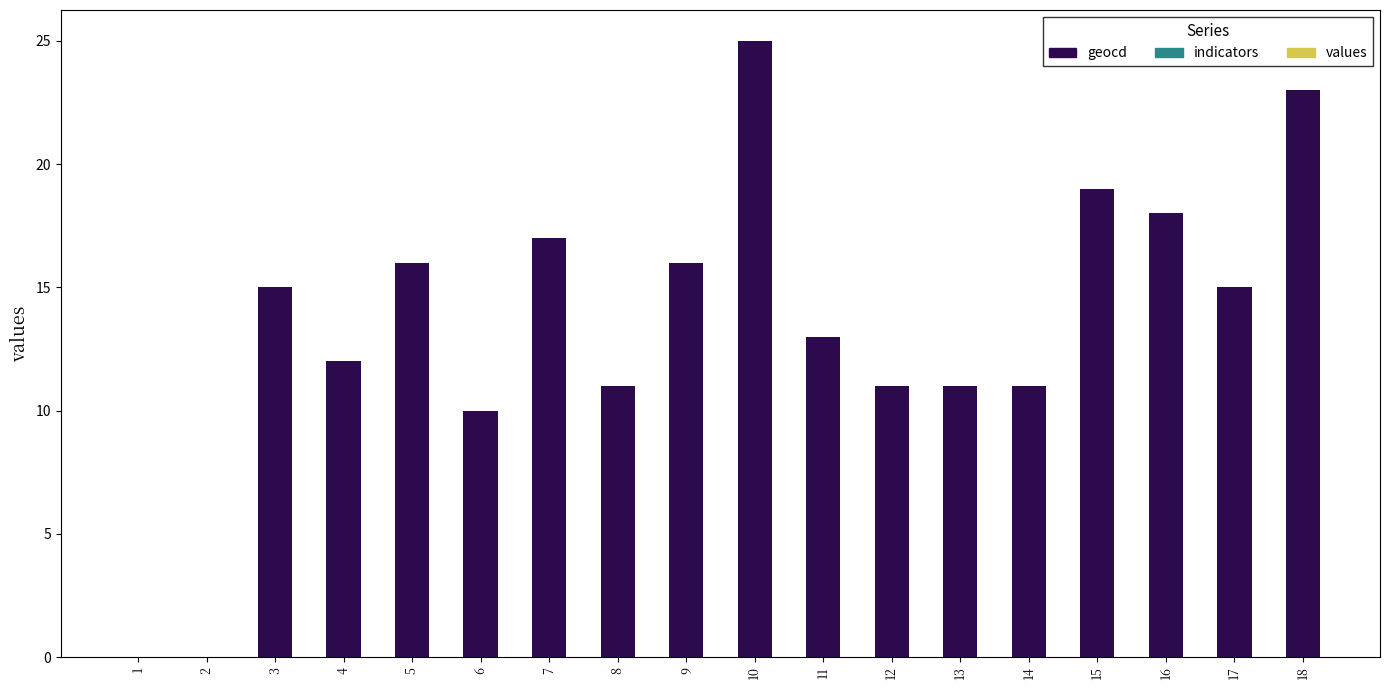

Reading left to right, transcribe all the data shown in this chart.

1=0	2=0	3=15	4=12	5=16	6=10	7=17	8=11	9=16	10=25	11=13	12=11	13=11	14=11	15=19	16=18	17=15	18=23